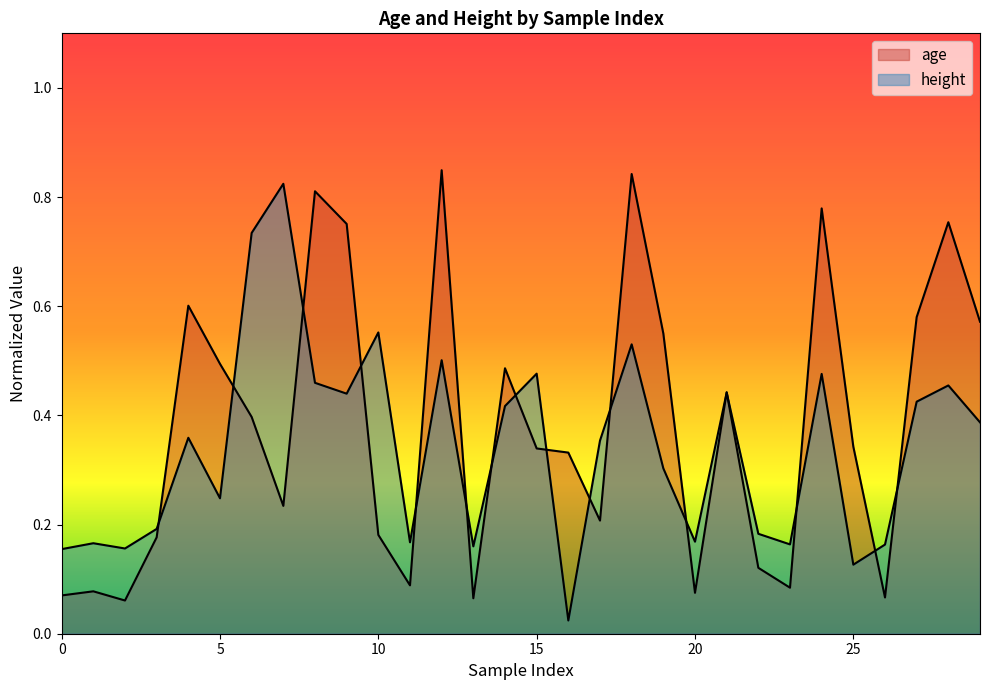

Between 17 and 27, which series saw the biggest shift?

age